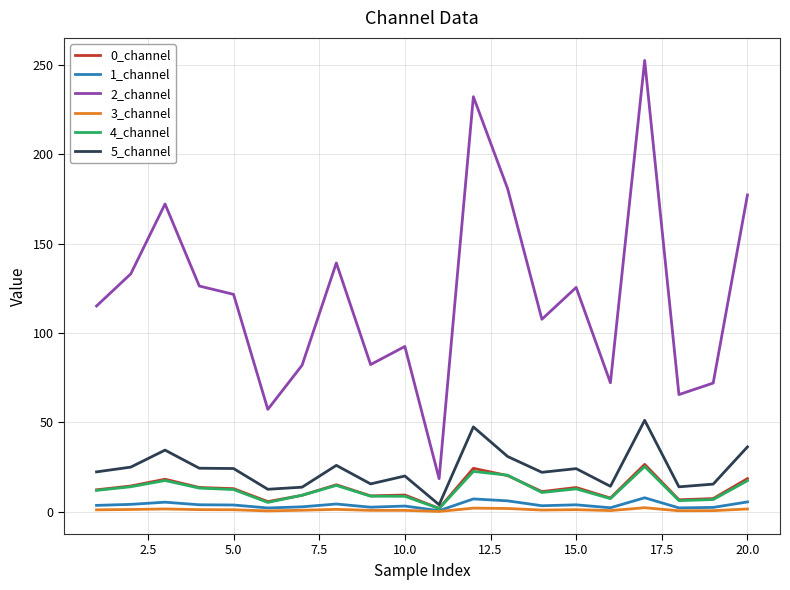

True or false: 3_channel and 5_channel cross at least once.

False